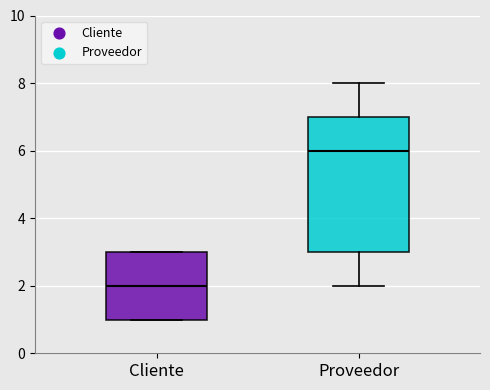

Which box's median line is the highest?

Proveedor